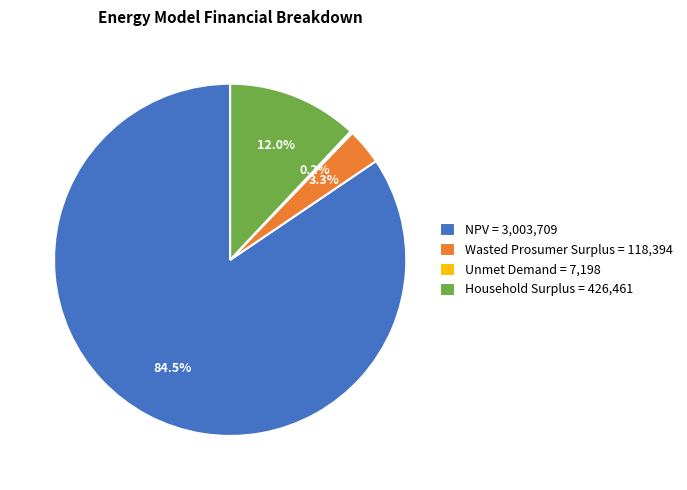

What is the largest slice in the pie chart?

NPV